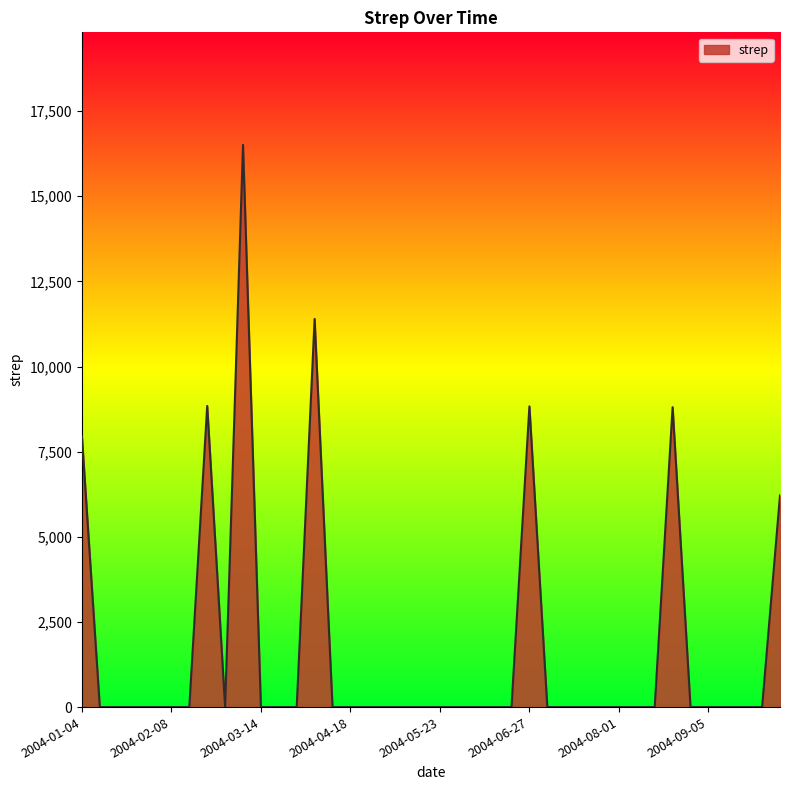

What is the maximum value shown in the chart?

16512.3